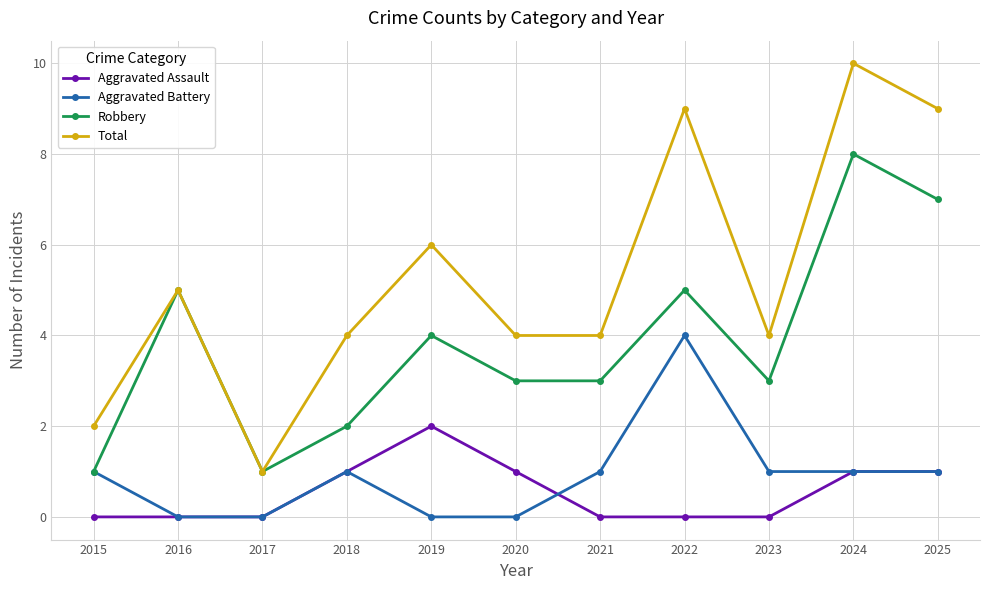

Where is the first local maximum for Robbery?

2016